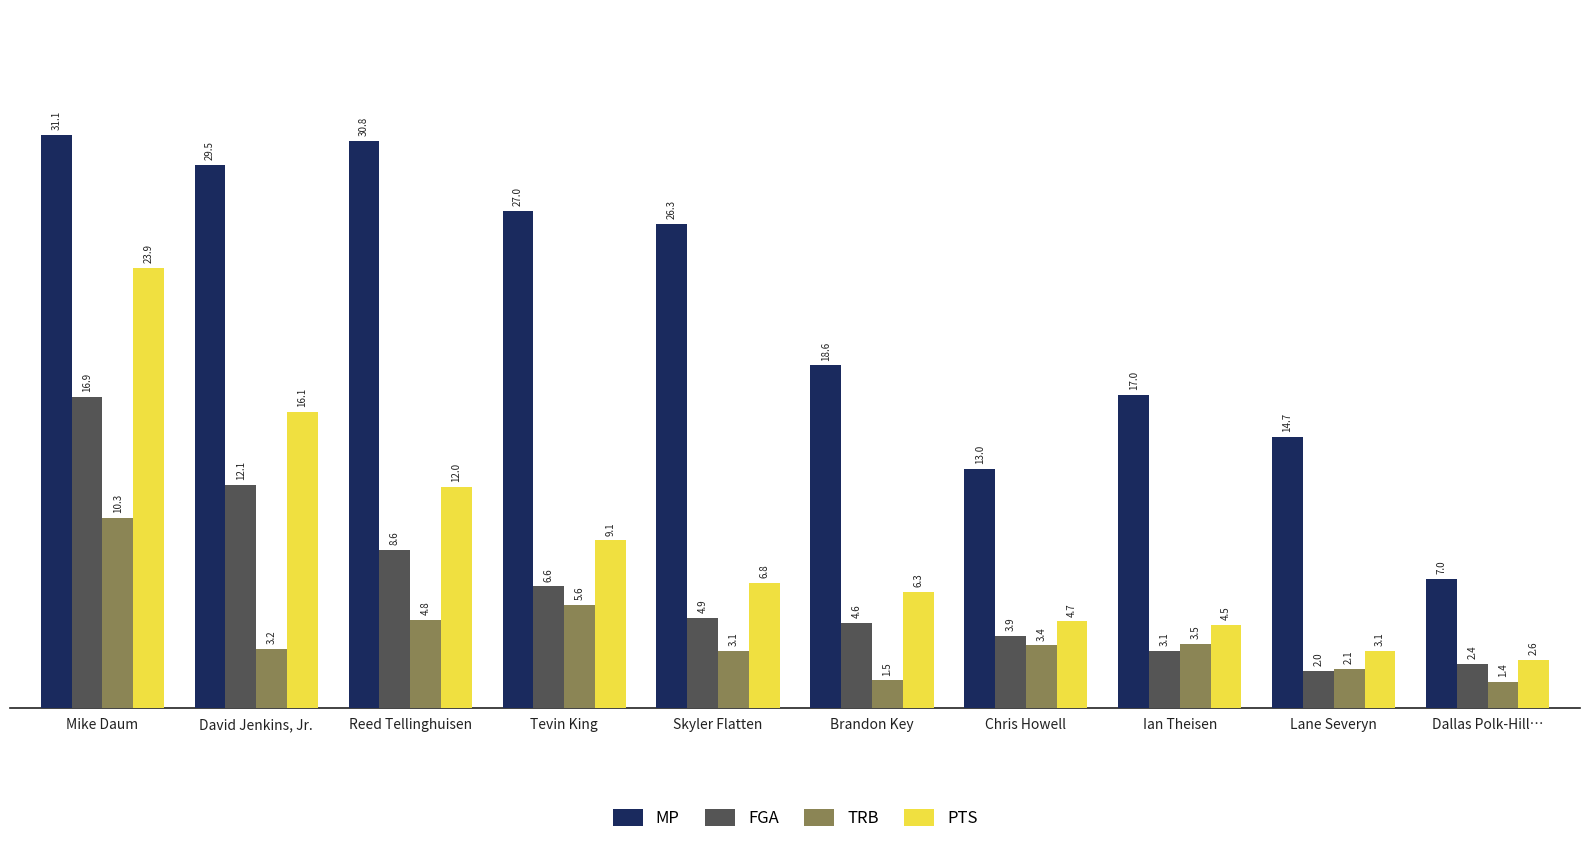

At Ian Theisen, list the series in order from largest to smallest.

MP, PTS, TRB, FGA